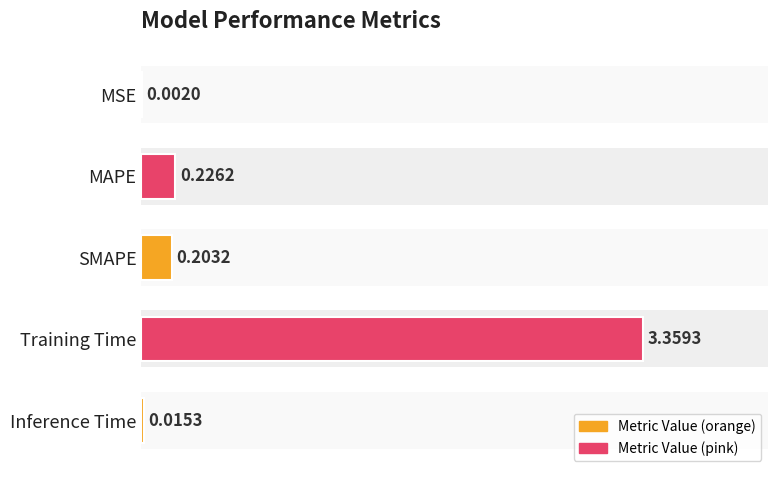

Reading left to right, list all the values displayed in this chart.

0.0	0.2	0.2	3.4	0.0